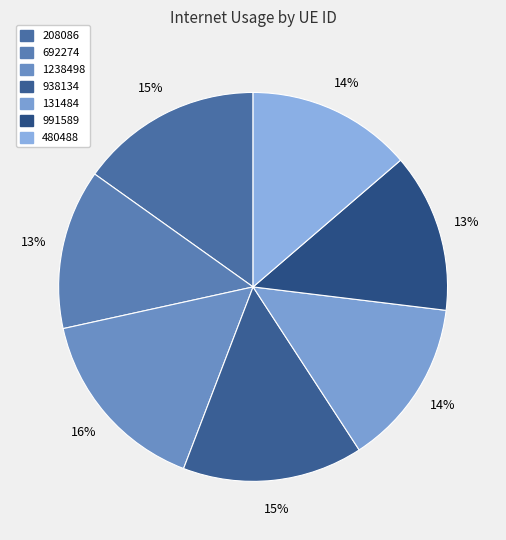

Which slice is the largest?

1238498